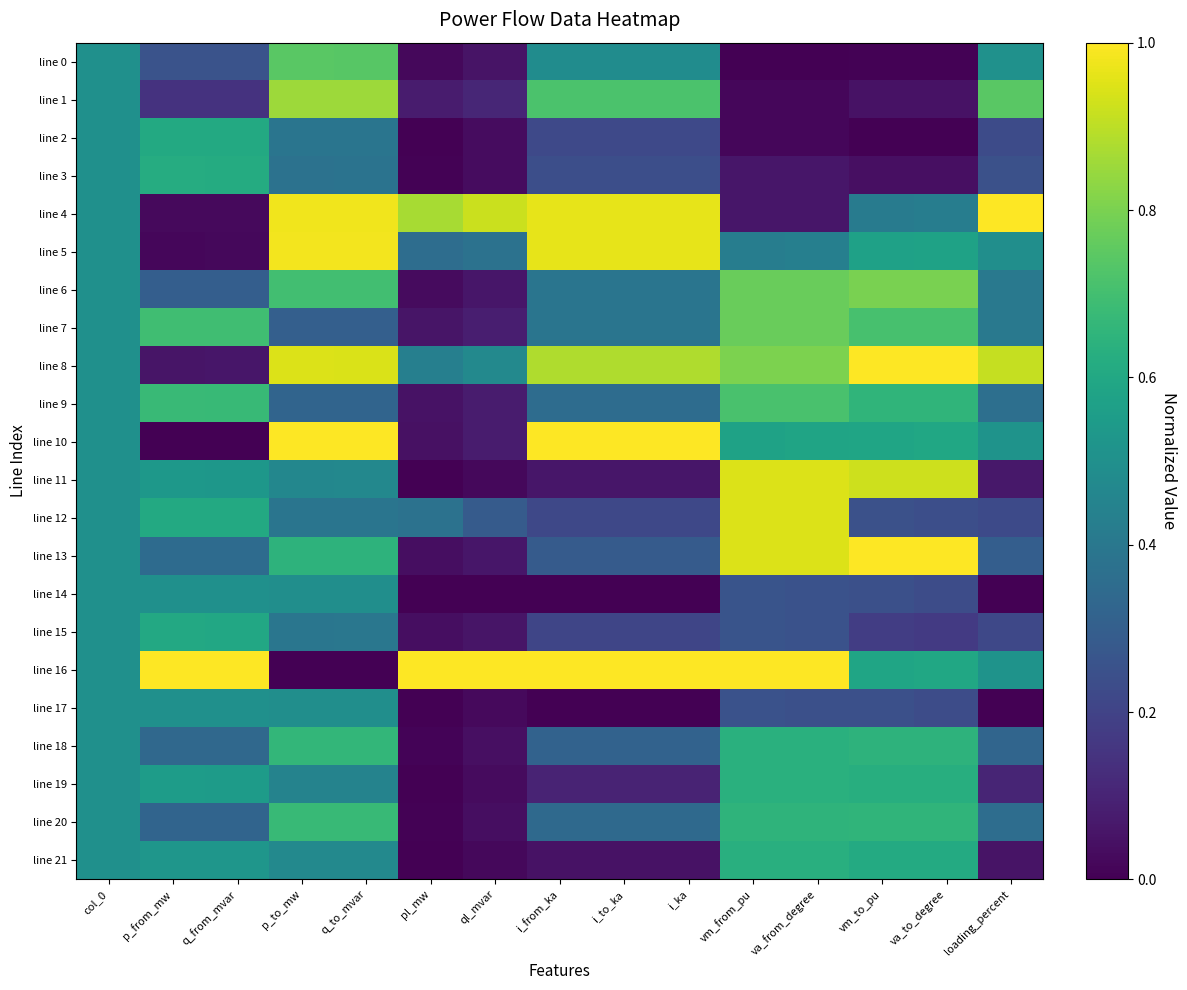

What is the greatest value displayed?

1.0